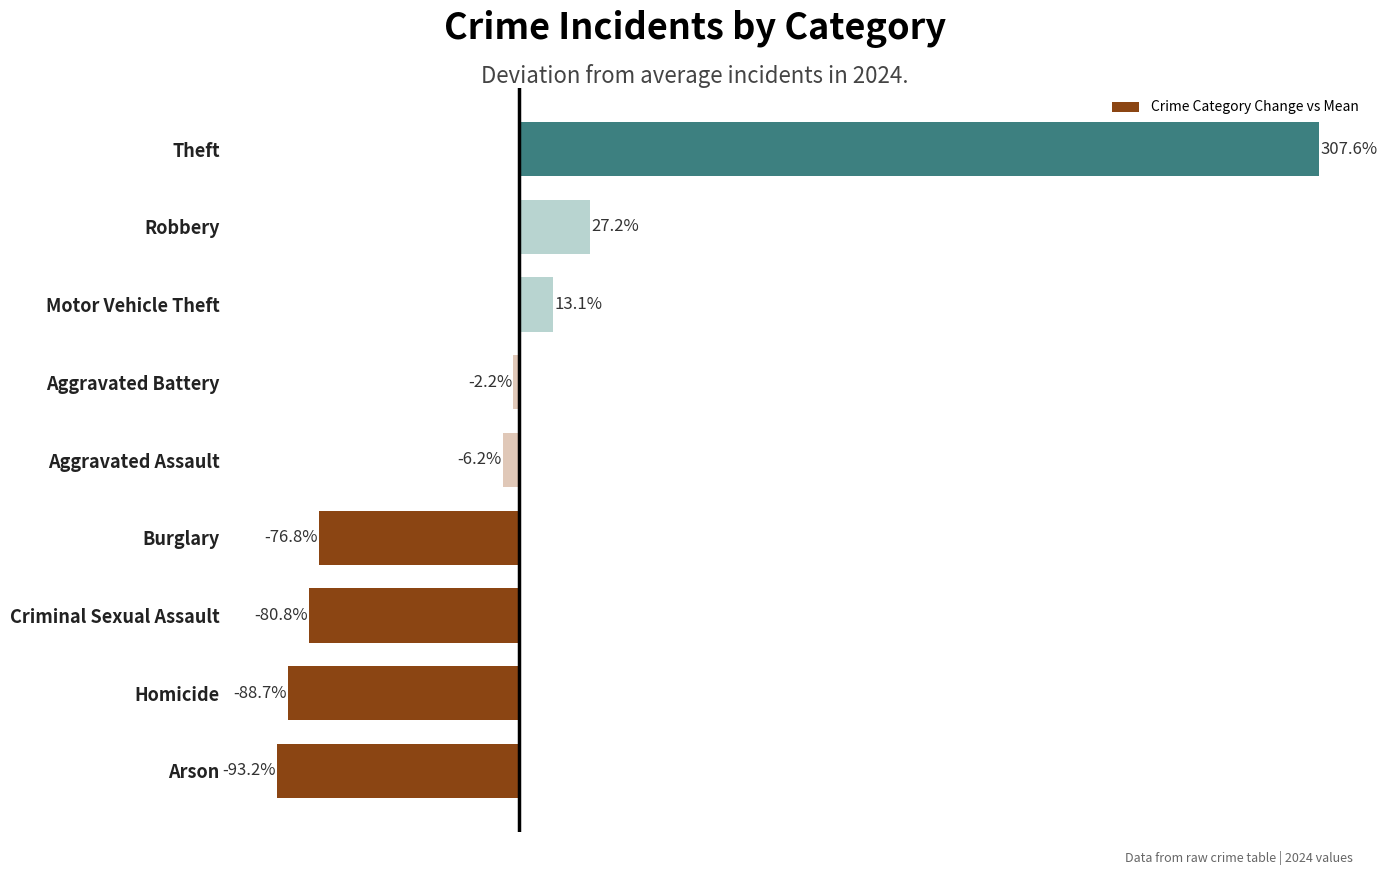

Rank the categories by value from highest to lowest.

Theft, Robbery, Motor Vehicle Theft, Aggravated Battery, Aggravated Assault, Burglary, Criminal Sexual Assault, Homicide, Arson